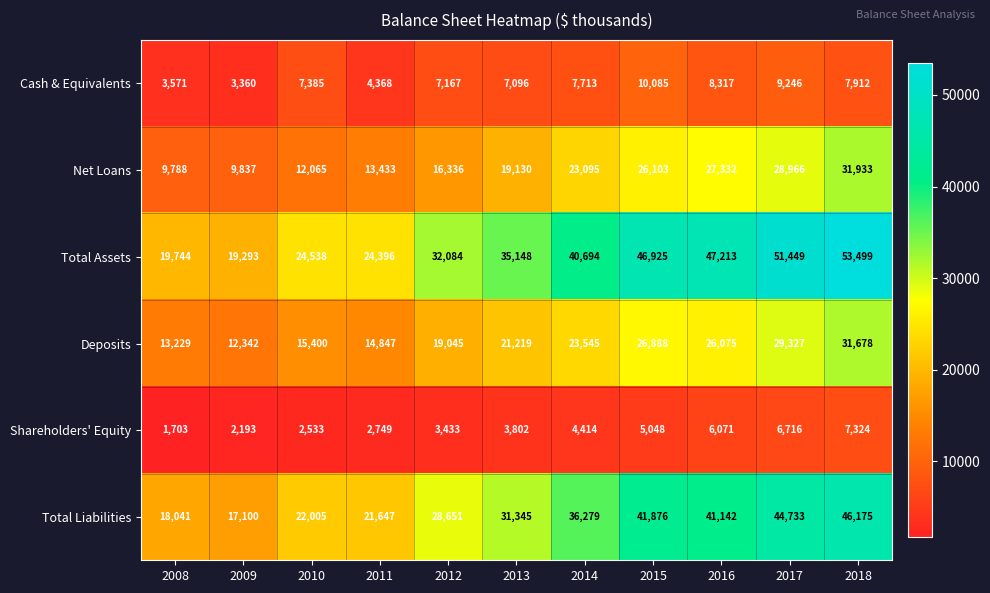

What is the average value of the Total Liabilities series?

31727